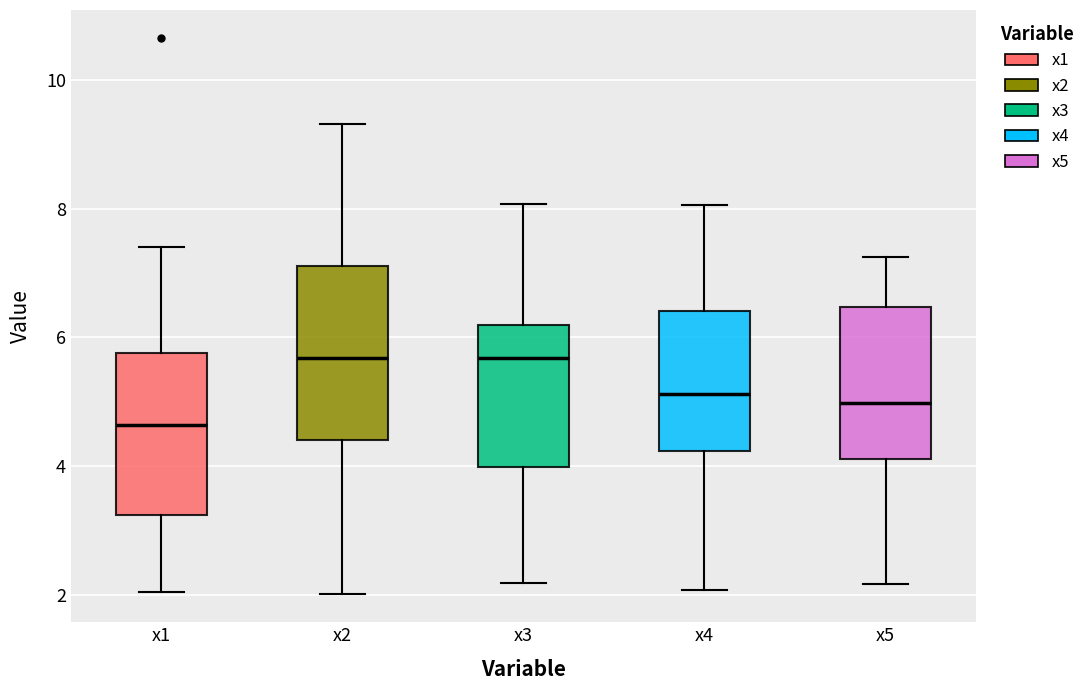

Reading left to right, read every box against the y-axis: the position of its median line, the range the box covers, and the ends of its whiskers. The values are not printed on the chart, so give them approximately, as read against the axis.

x1: median 4.6, box 3.2 to 5.8, whiskers 2.0 to 7.4
x2: median 5.6, box 4.4 to 7.2, whiskers 2.0 to 9.4
x3: median 5.6, box 4.0 to 6.2, whiskers 2.2 to 8.0
x4: median 5.2, box 4.2 to 6.4, whiskers 2.0 to 8.0
x5: median 5.0, box 4.2 to 6.4, whiskers 2.2 to 7.2